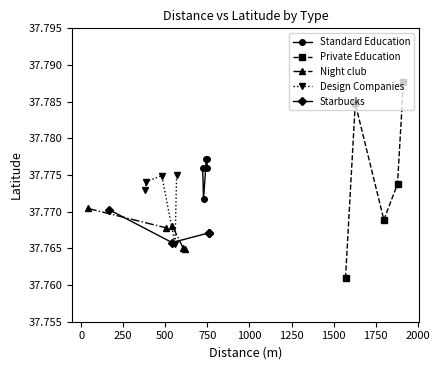

Does the chart have visible grid lines?

No